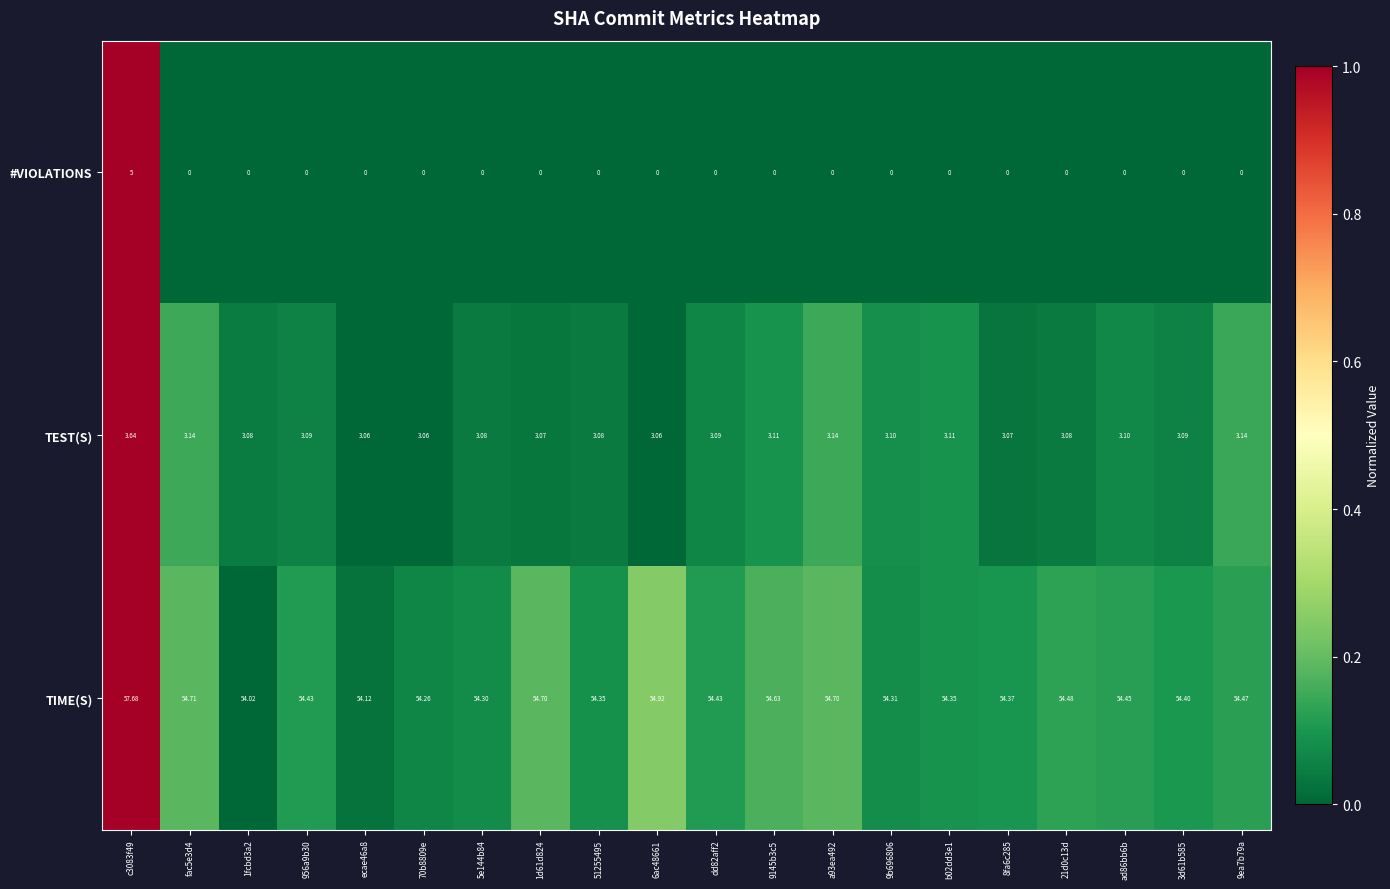

Count the number of data series in this chart.

3